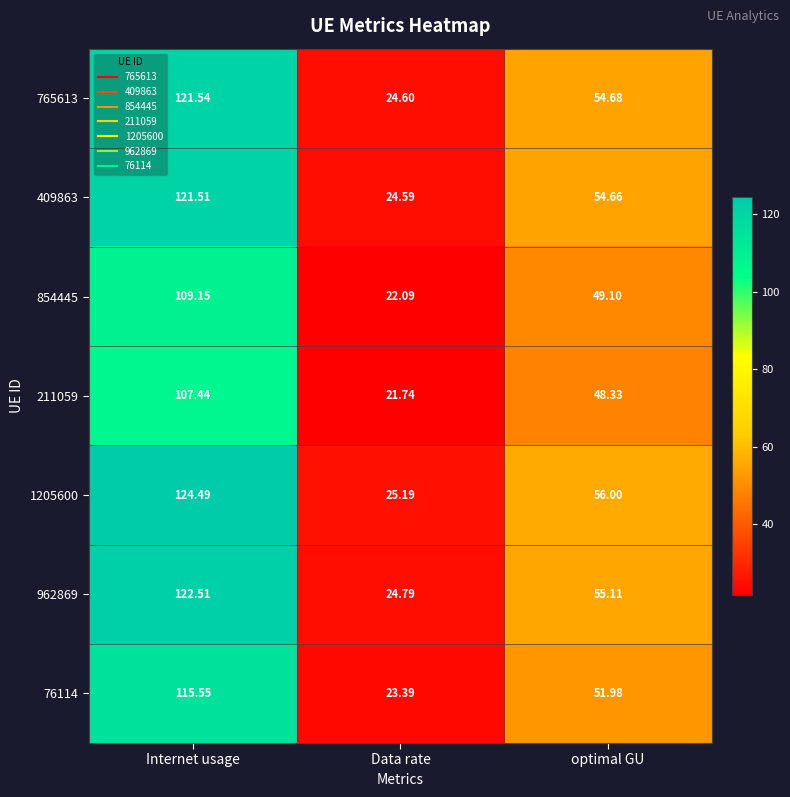

Which series has the largest range (max minus min)?

1205600